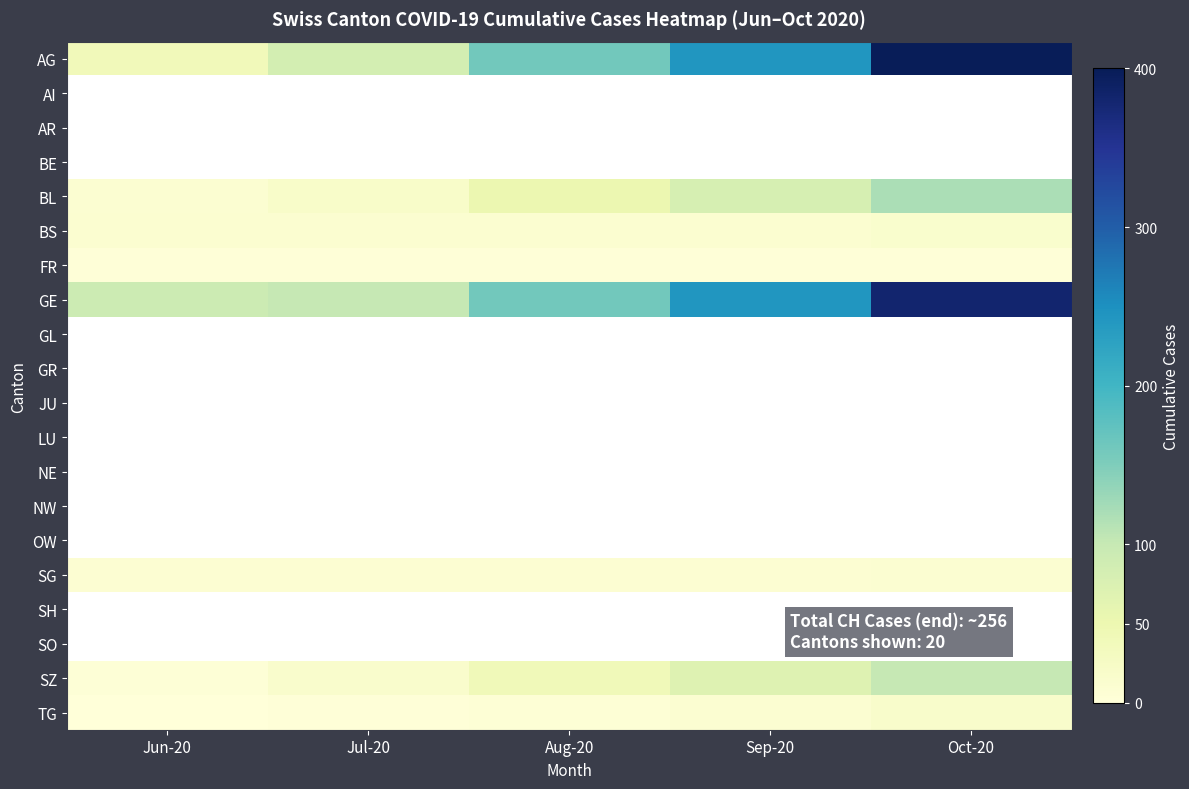

What is the total value across all series at Jul-20?

247